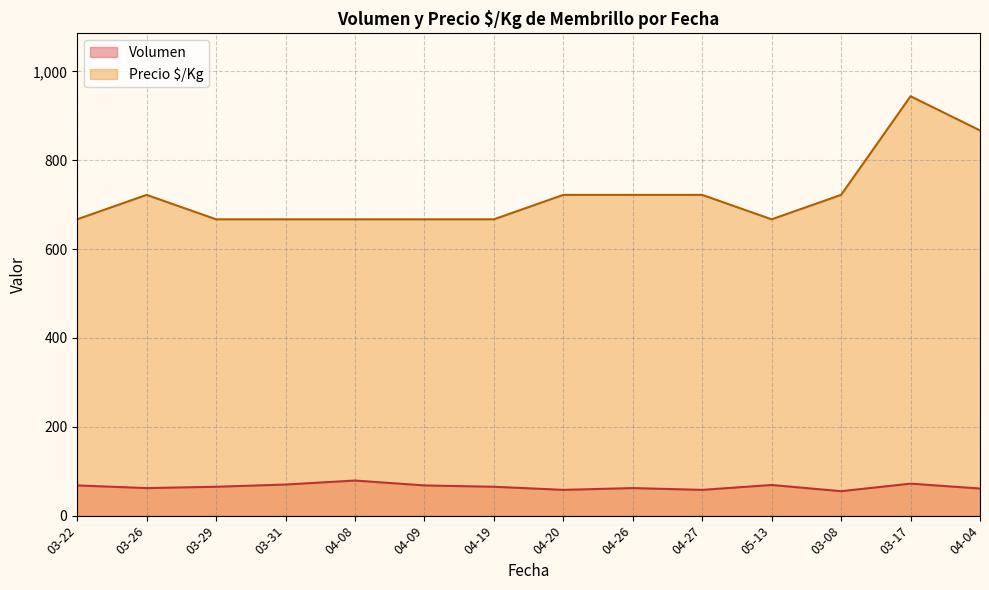

What is the difference between the maximum and minimum values in the Precio $/Kg series?

277